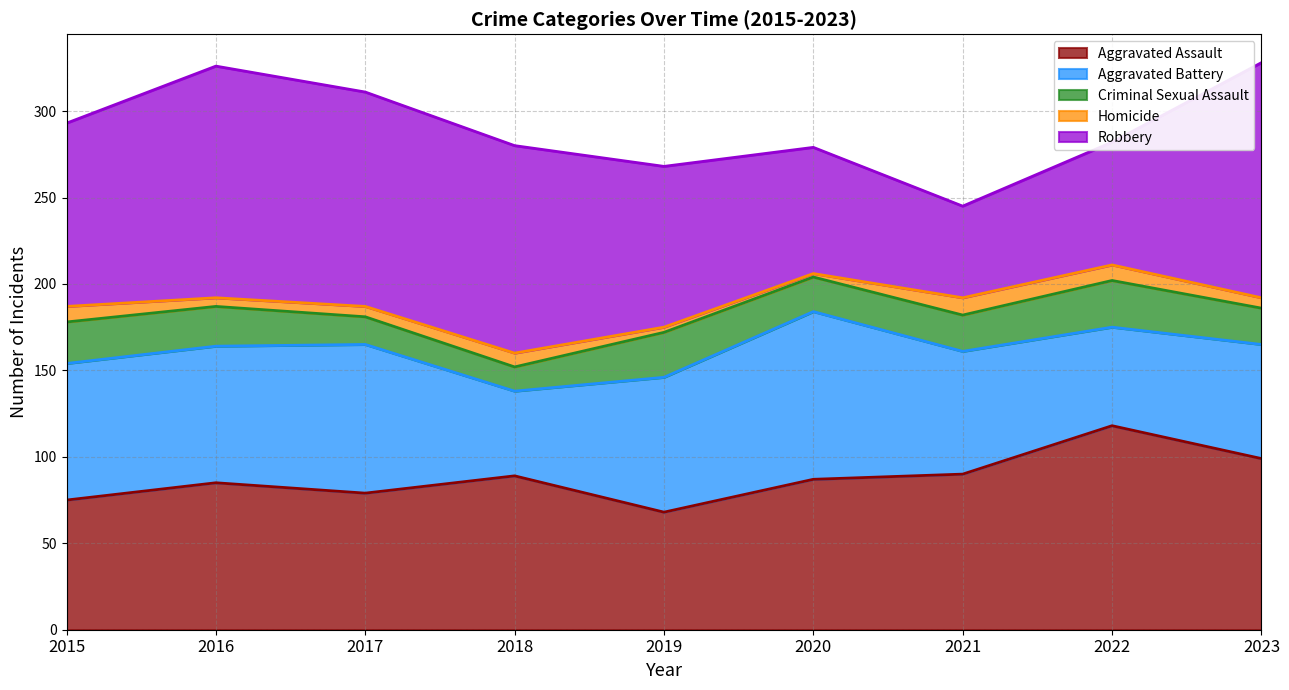

What is the difference between the maximum and minimum values in the Aggravated Battery series?

48